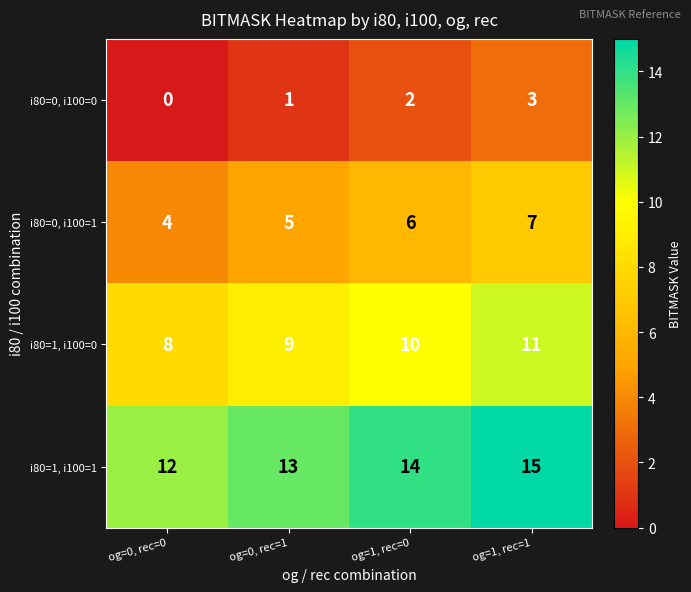

What is the total value across all series at og=1, rec=0?

32